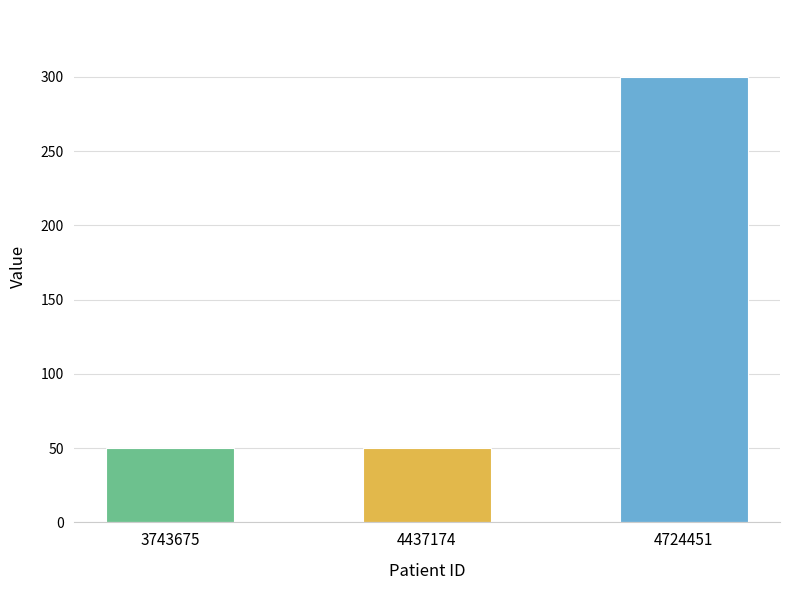

Are the bars horizontal?

No